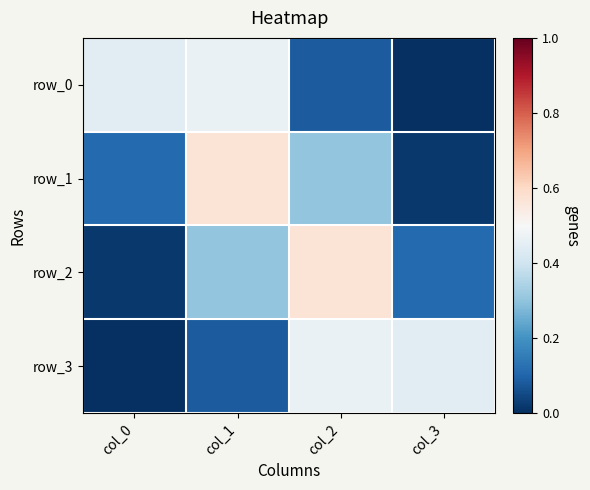

Read the row_3 value at col_3.

0.4